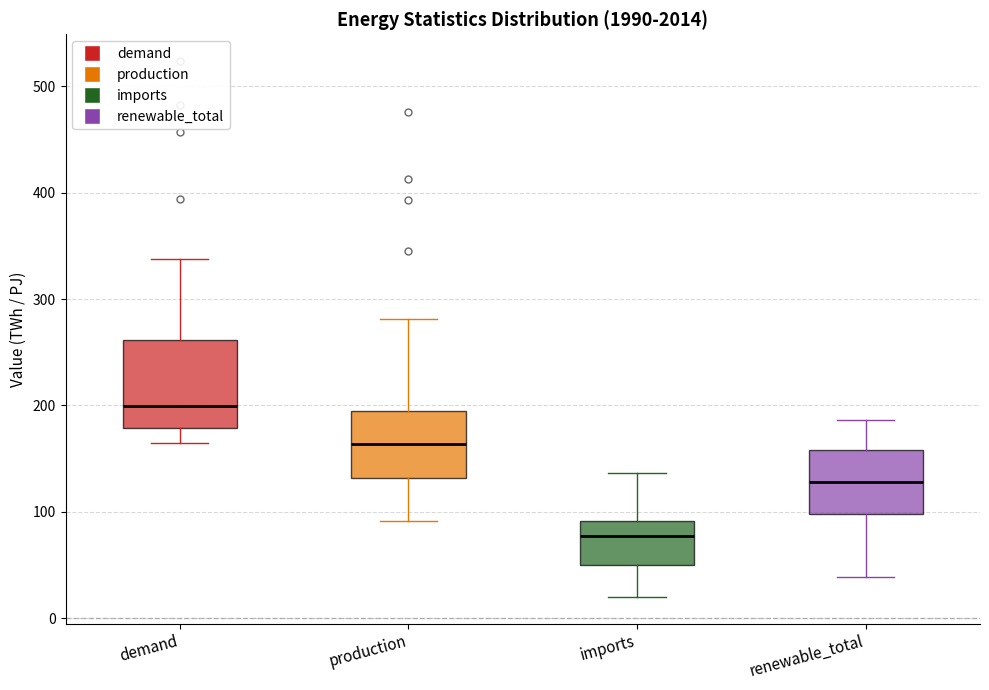

Which box is the tallest, from its lower edge to its upper edge?

demand